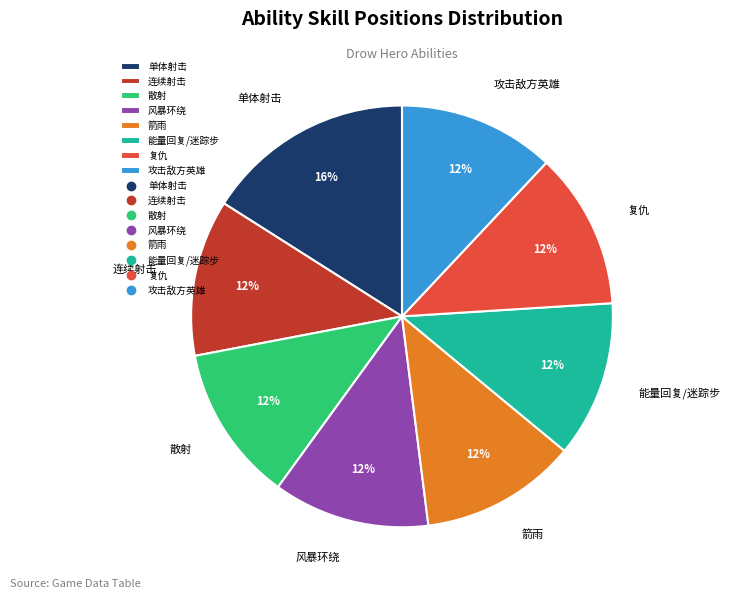

Does any single category account for the majority?

No